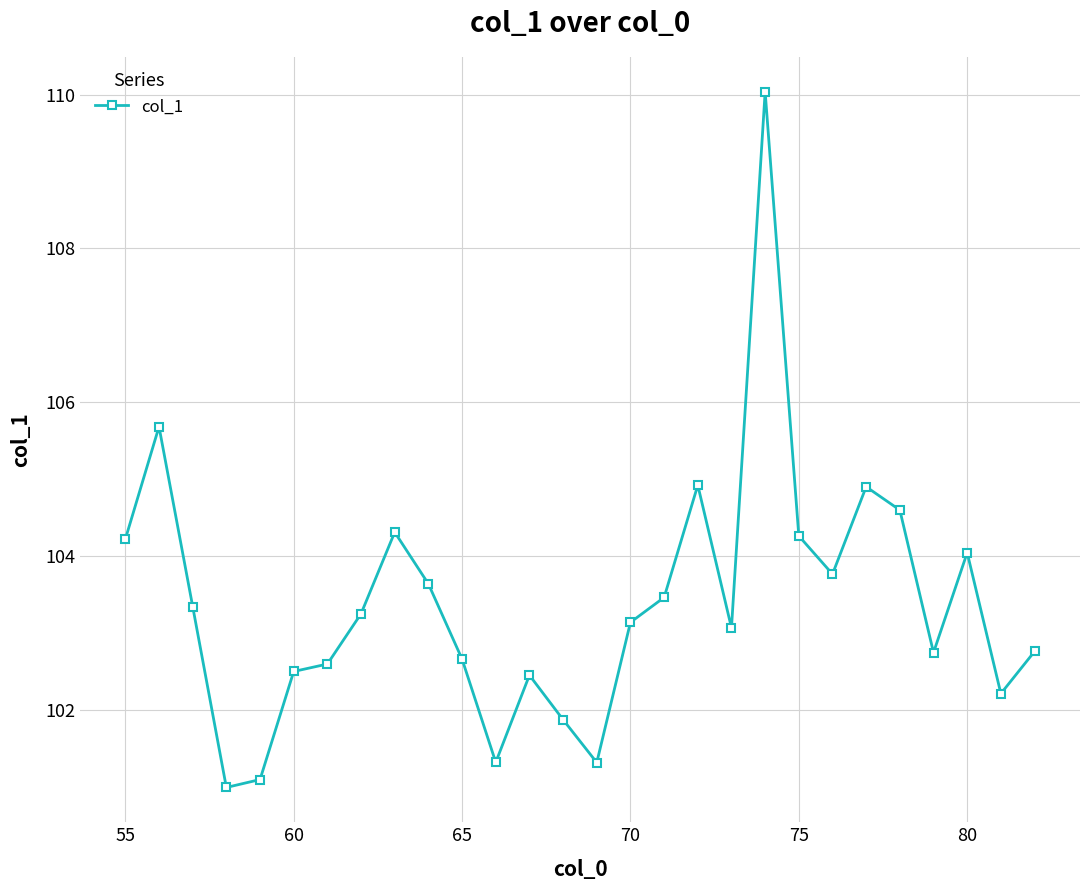

What is the value of the 4th point from the left?

101.0